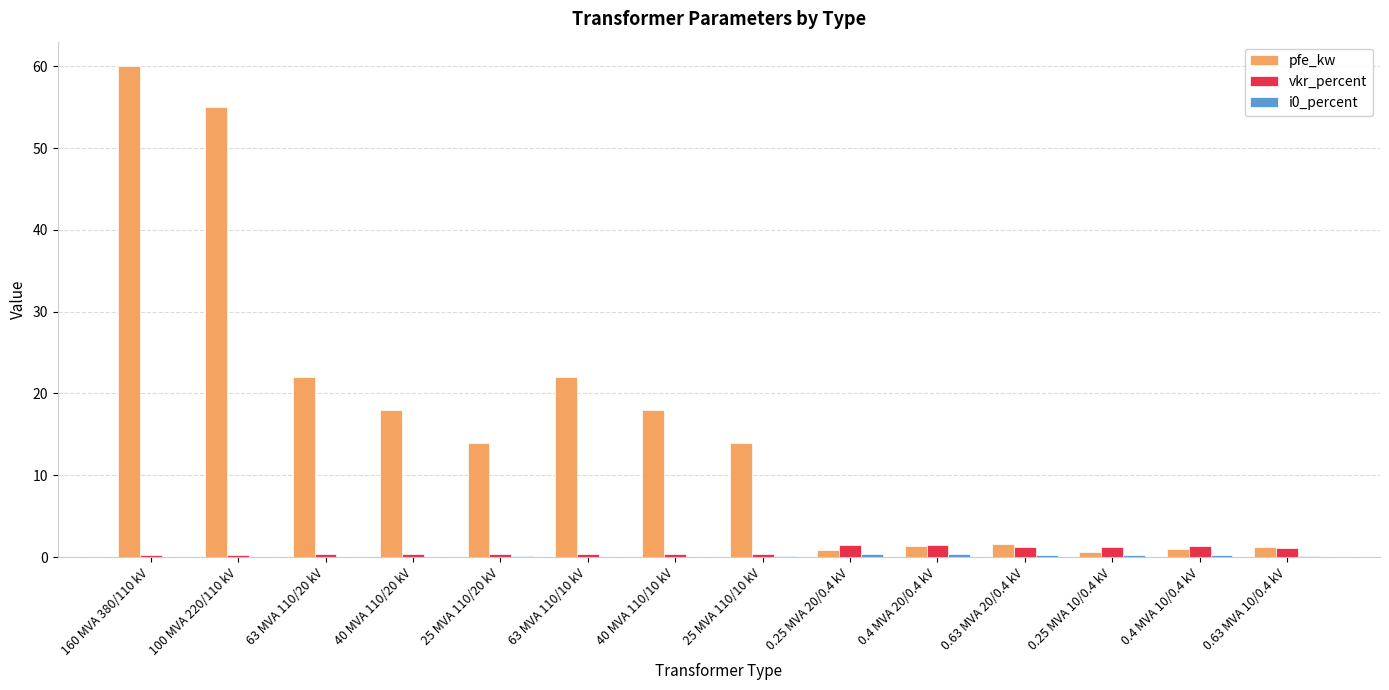

Which series changed the most between 63 MVA 110/20 kV and 0.4 MVA 20/0.4 kV?

pfe_kw